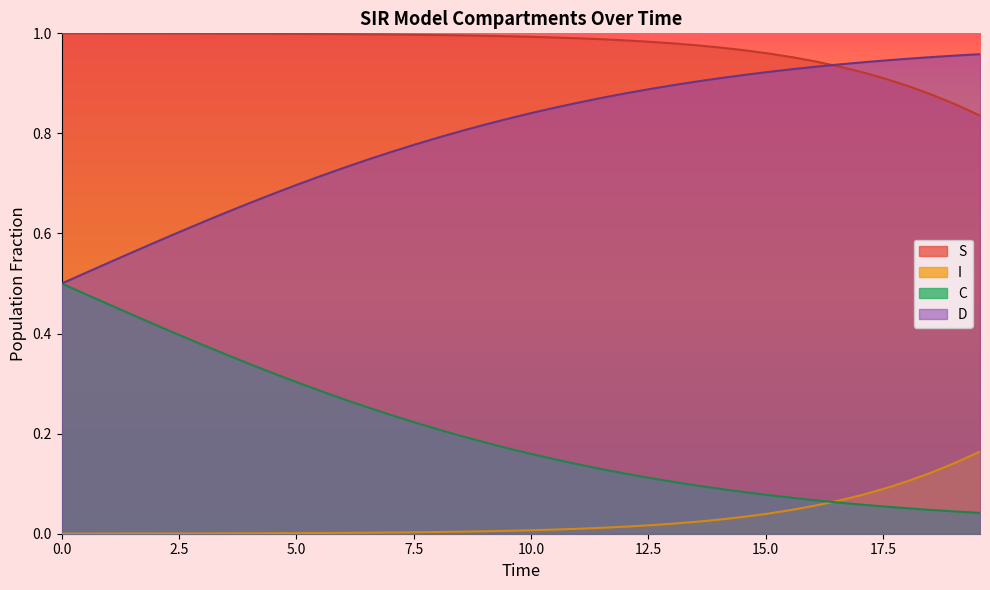

Which series has the widest spread of values?

C